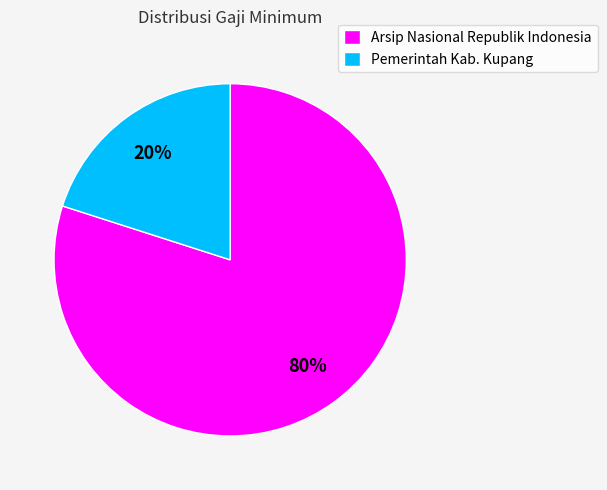

Which has a higher value, Arsip Nasional Republik Indonesia or Pemerintah Kab. Kupang?

Arsip Nasional Republik Indonesia